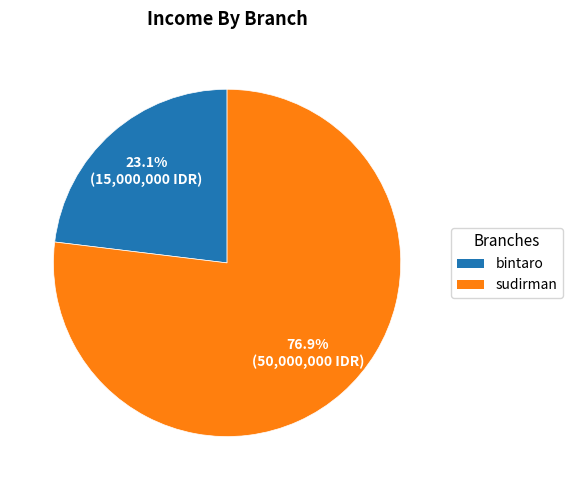

Rank the categories by value from lowest to highest.

bintaro, sudirman